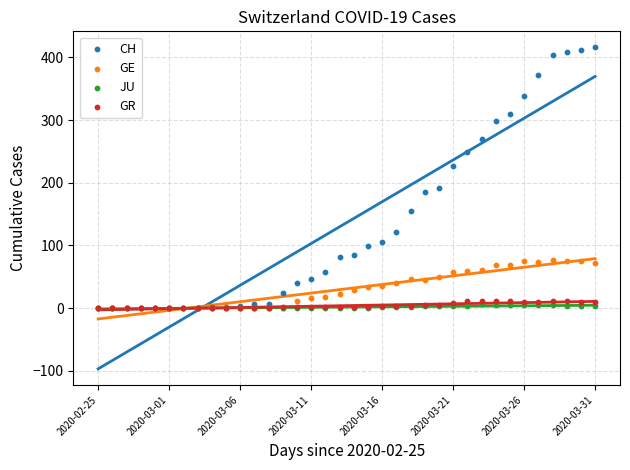

Which series contains the highest Y value?

CH